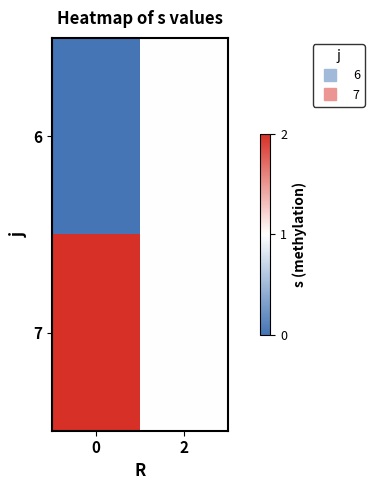

Which series has the largest total across all categories?

7